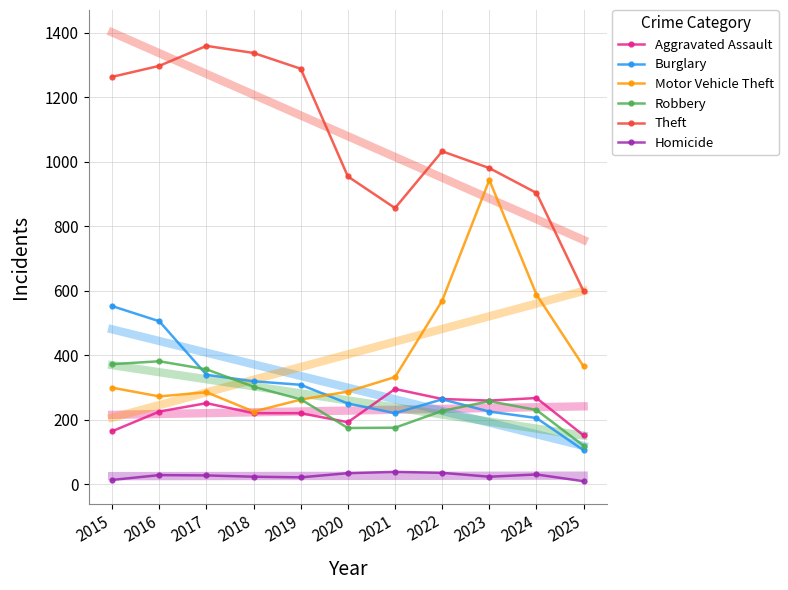

Is the value of Burglary at 2024 greater than the value of Motor Vehicle Theft at 2024?

No